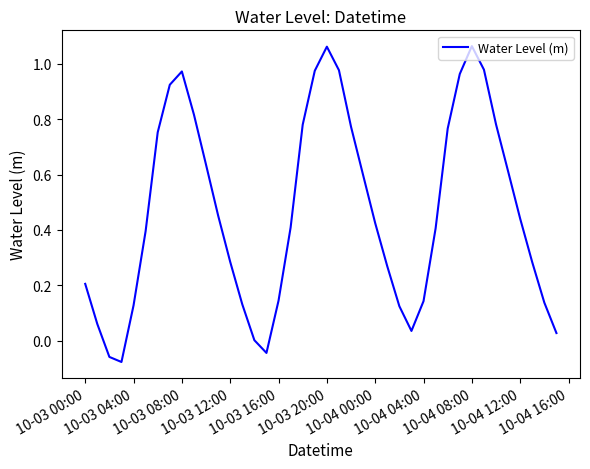

What is the difference between the second highest and second lowest values?

1.1